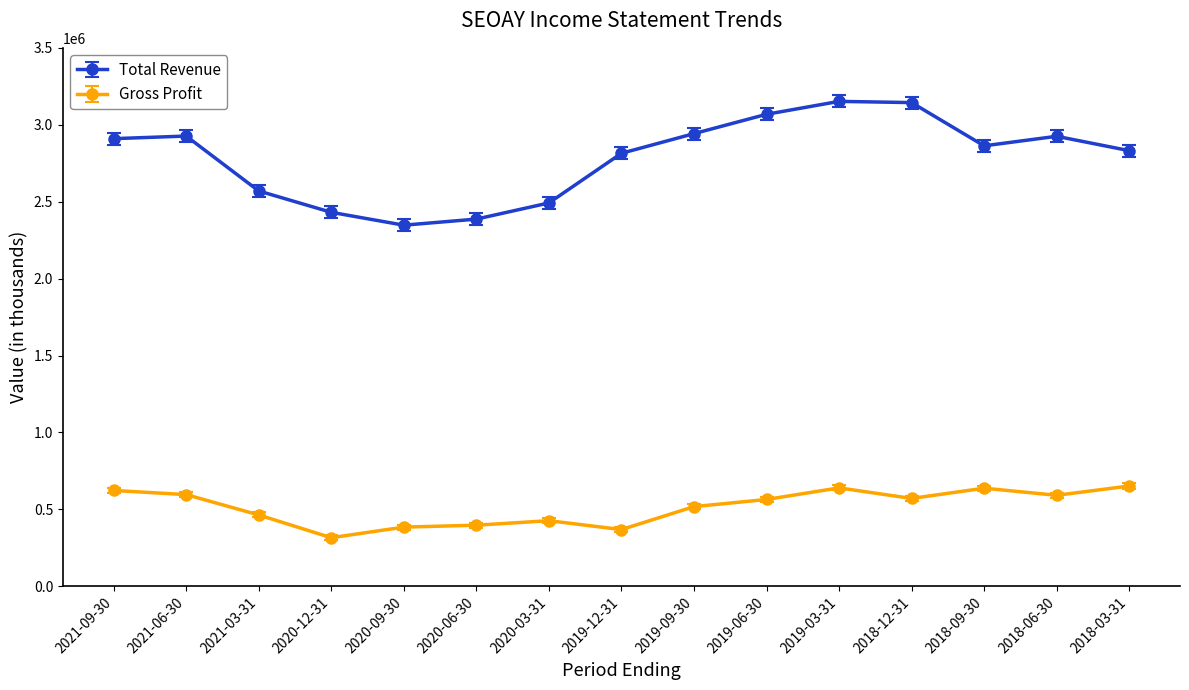

List the series in order of their peak value, lowest first.

Gross Profit, Total Revenue